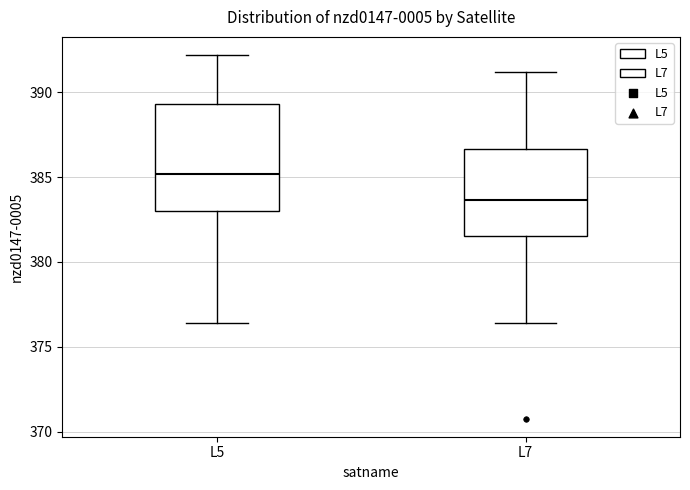

Which box has the lowest median line?

L7